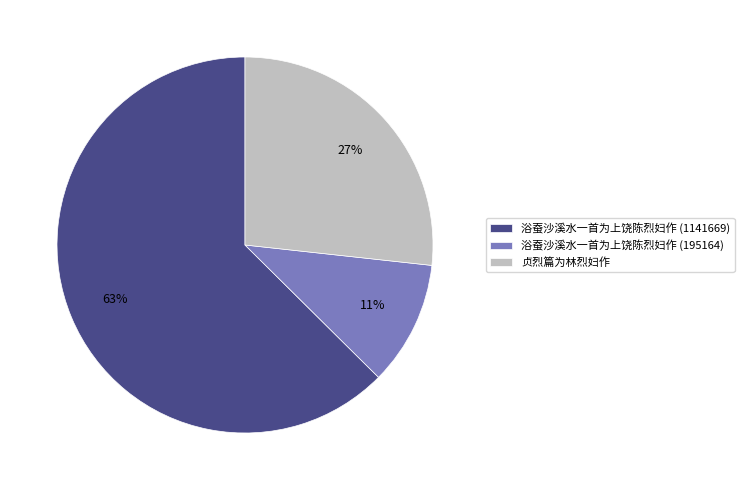

Is the sum of 浴蚕沙溪水一首为上饶陈烈妇作 (1141669) and 浴蚕沙溪水一首为上饶陈烈妇作 (195164) greater than half?

Yes